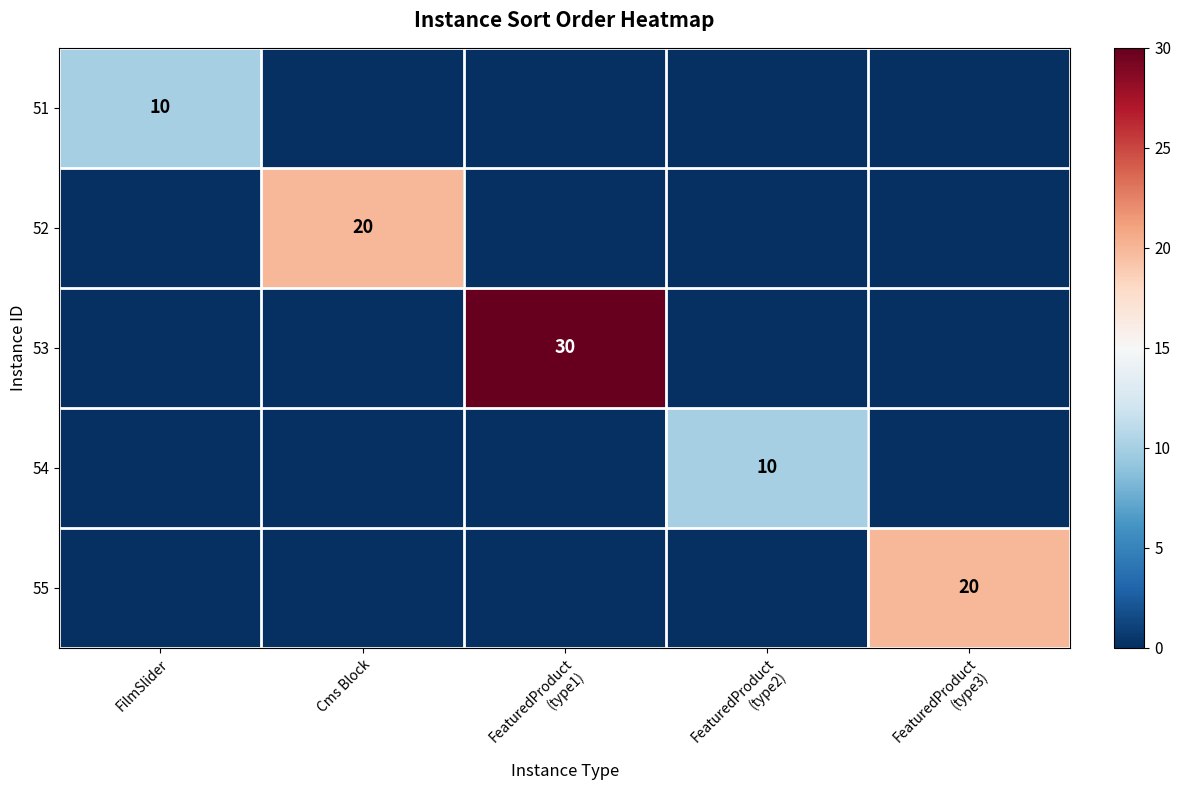

True or false: 52 has a value of 34 at Cms Block.

False